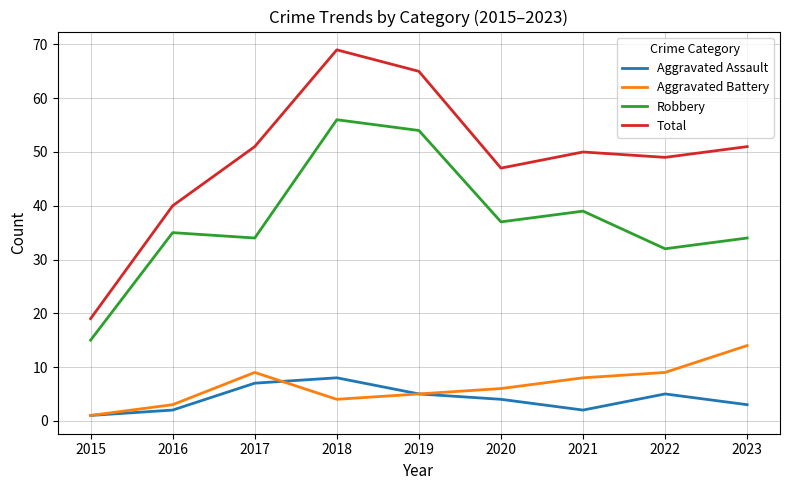

Reading right to left, transcribe all the data shown in this chart.

Aggravated Assault: 2023=3	2022=5	2021=2	2020=4	2019=5	2018=8	2017=7	2016=2	2015=1
Aggravated Battery: 2023=14	2022=9	2021=8	2020=6	2019=5	2018=4	2017=9	2016=3	2015=1
Robbery: 2023=34	2022=32	2021=39	2020=37	2019=54	2018=56	2017=34	2016=35	2015=15
Total: 2023=51	2022=49	2021=50	2020=47	2019=65	2018=69	2017=51	2016=40	2015=19